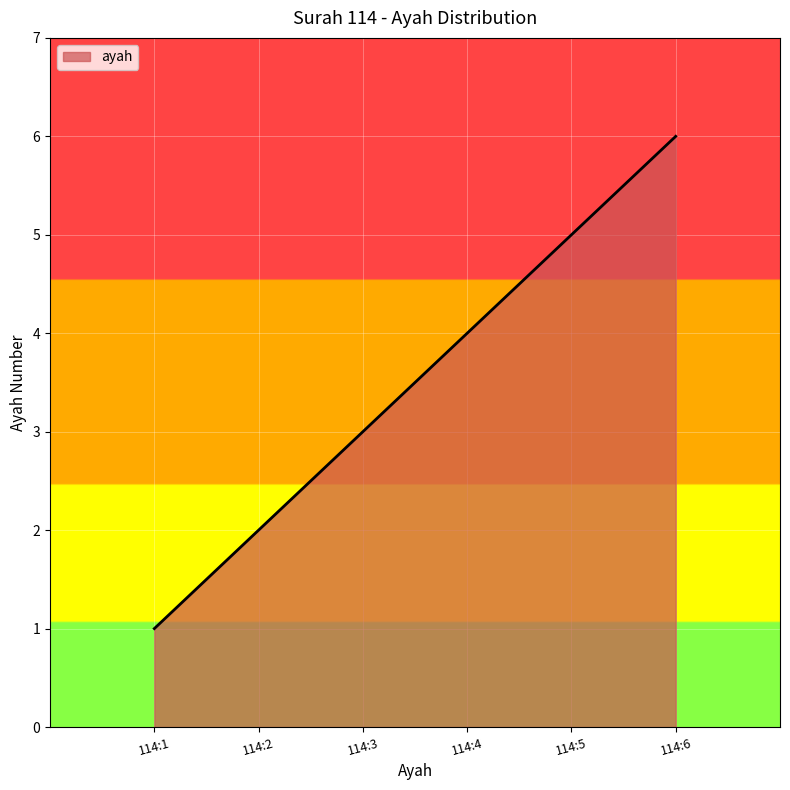

Reading right to left, what are all the values shown in this chart?

114:6=6	114:5=5	114:4=4	114:3=3	114:2=2	114:1=1